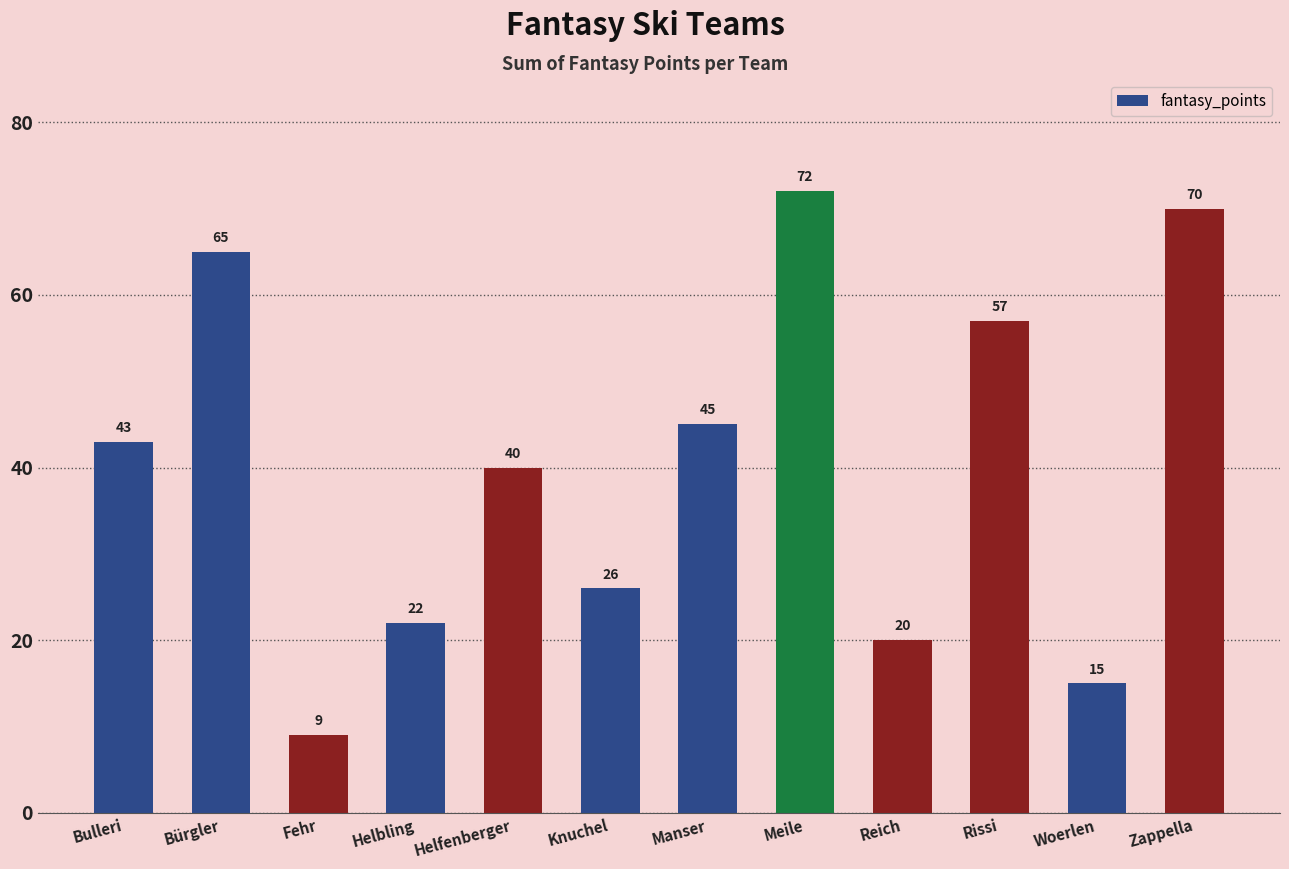

Between Meile and Rissi, which is larger?

Meile